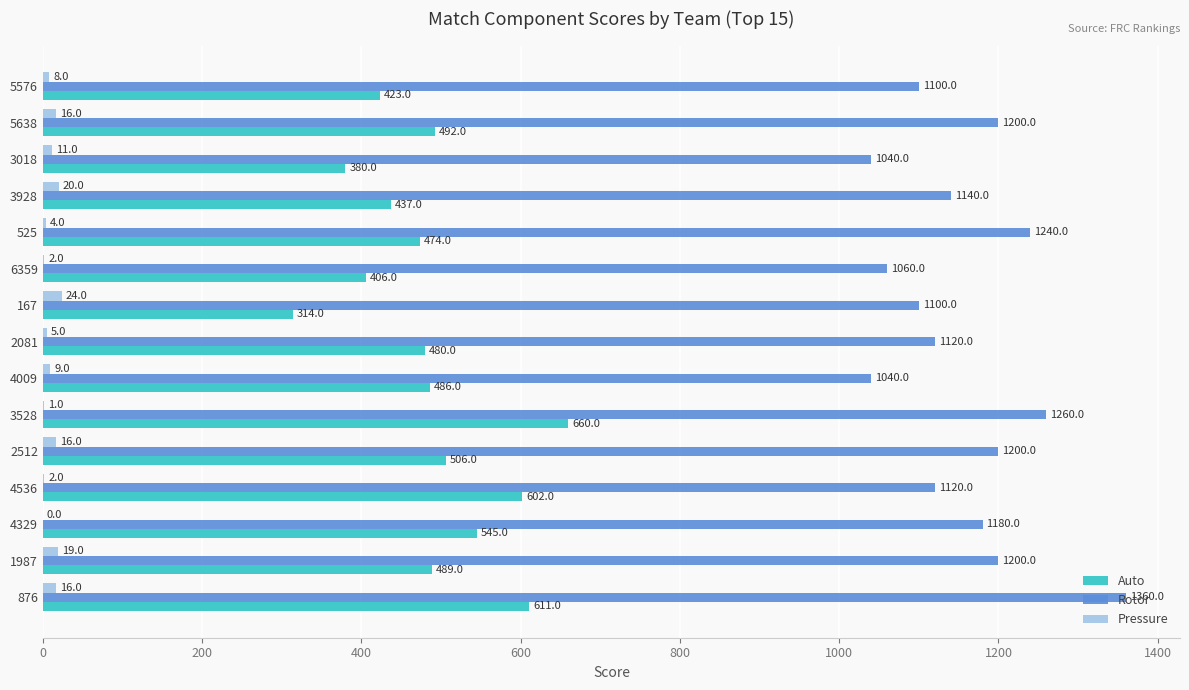

What is the sum of the Auto values at 4536 and 5638?

1094